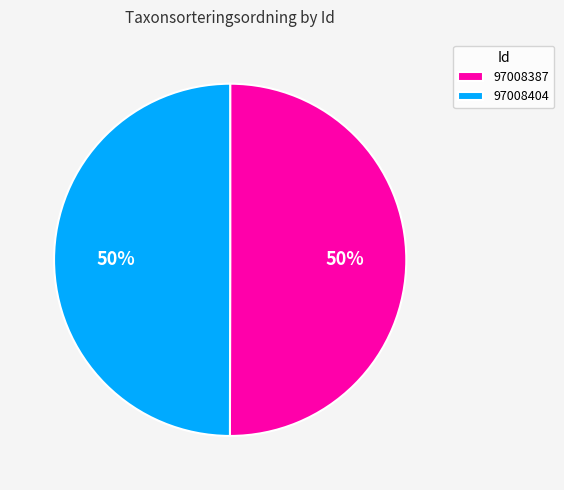

How many segments does this pie chart have?

2